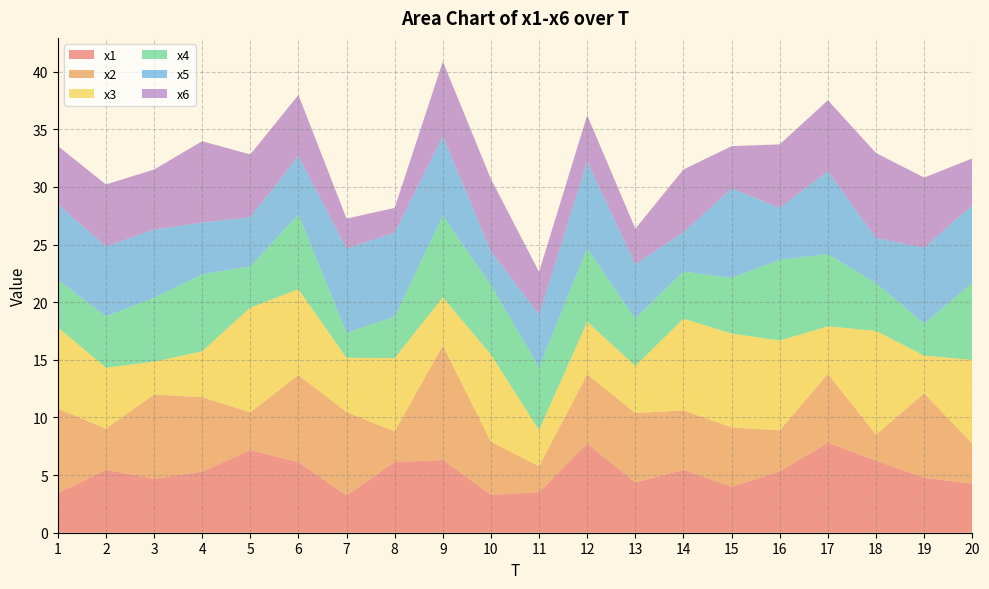

Reading left to right, list all the values displayed in this chart.

x1: 3.4	5.5	4.7	5.3	7.2	6.1	3.2	6.1	6.3	3.3	3.5	7.7	4.4	5.5	4.0	5.3	7.8	6.3	4.8	4.3
x2: 7.3	3.6	7.3	6.5	3.3	7.6	7.2	2.7	9.9	4.6	2.2	6.0	6.0	5.2	5.2	3.6	6.0	2.3	7.3	3.5
x3: 7.1	5.3	2.9	4.0	9.1	7.5	4.7	6.4	4.2	7.6	3.1	4.6	4.1	8.0	8.1	7.8	4.1	9.0	3.3	7.2
x4: 4.1	4.5	5.5	6.7	3.6	6.5	2.2	3.6	7.1	6.0	5.4	6.4	4.1	4.1	4.8	7.0	6.3	4.1	2.8	6.7
x5: 6.6	6.1	5.9	4.5	4.3	5.1	7.3	7.3	6.9	2.9	4.6	7.5	4.7	3.4	7.8	4.5	7.2	3.9	6.6	6.7
x6: 5.0	5.4	5.2	7.1	5.4	5.3	2.6	2.1	6.5	6.3	3.7	4.0	3.1	5.5	3.7	5.5	6.1	7.4	6.1	4.1